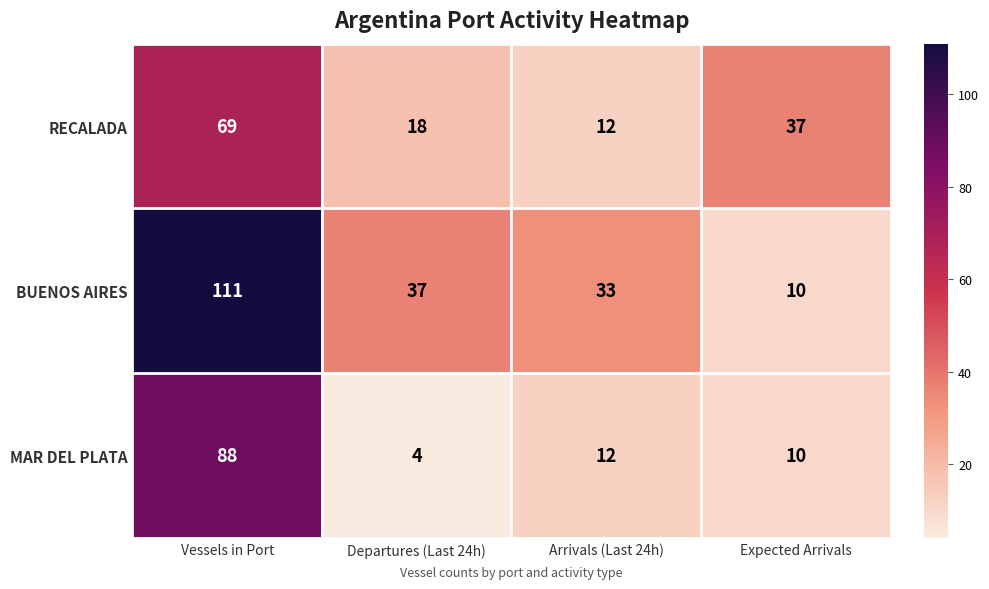

Reading right to left, extract all data points from this chart.

RECALADA: 37	12	18	69
BUENOS AIRES: 10	33	37	111
MAR DEL PLATA: 10	12	4	88